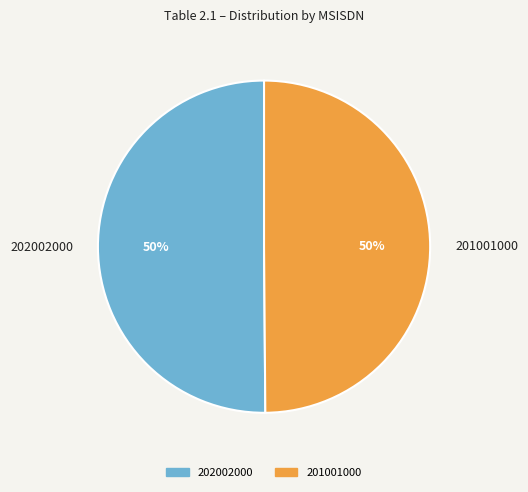

What is the ratio of the value at 201001000 to the value at 202002000?

1.0